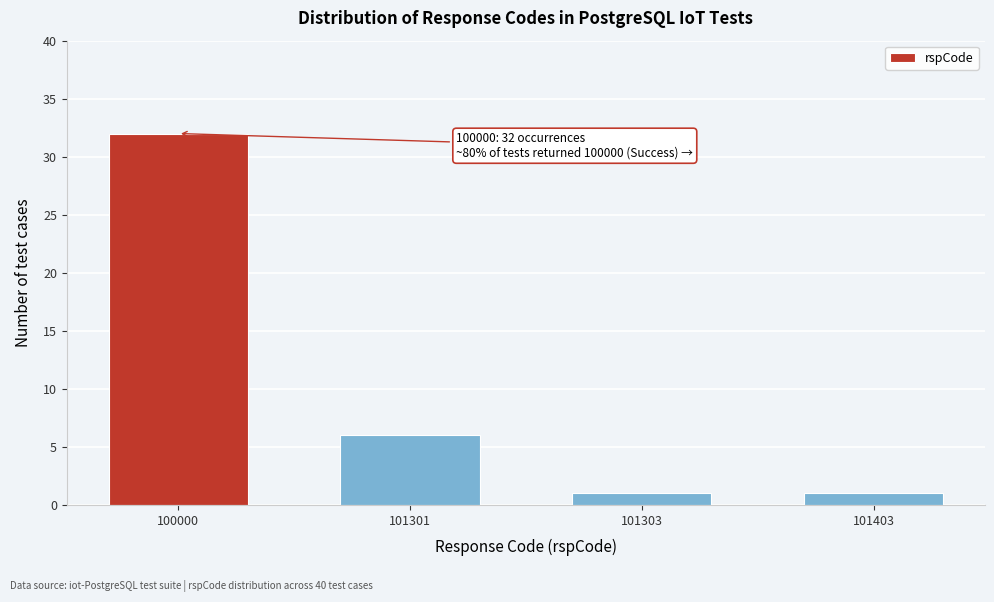

Reading left to right, extract all data points from this chart.

32	6	1	1